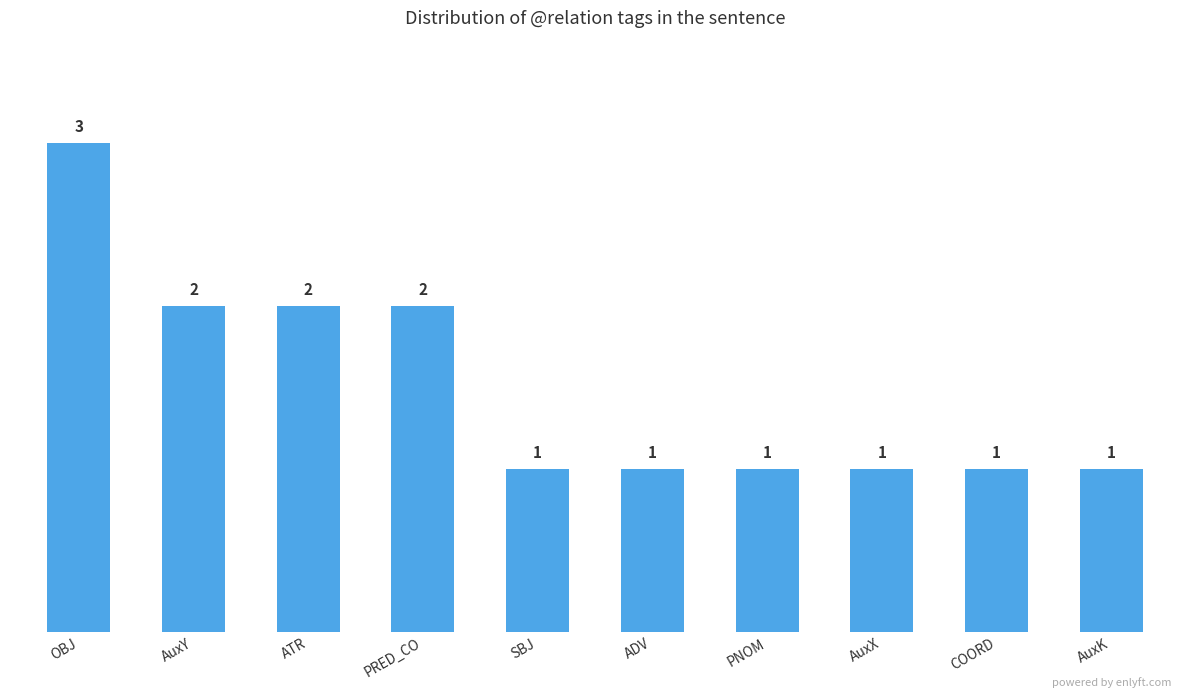

Is it true that the value at AuxX is 1?

True